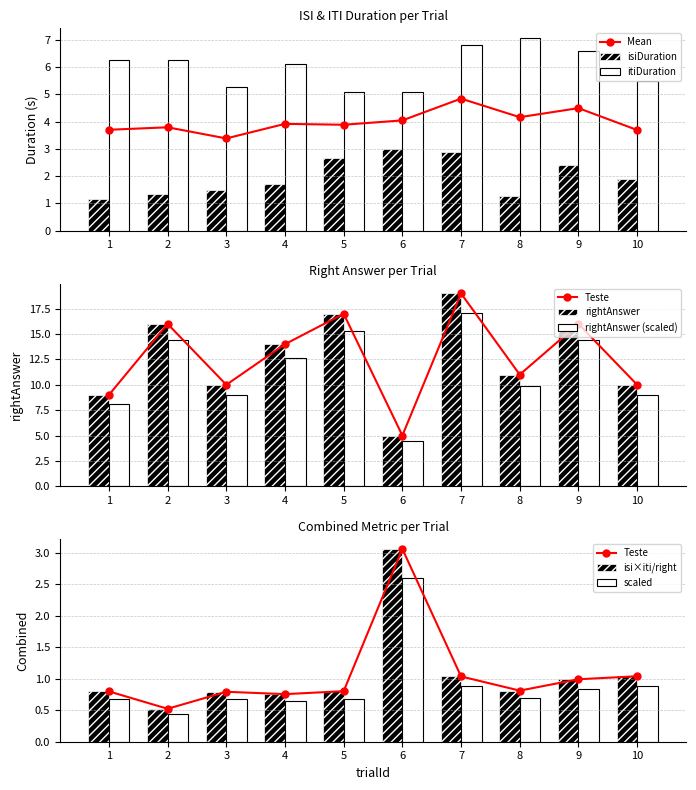

Rank the categories by itiDuration value from lowest to highest.

6, 5, 3, 10, 4, 2, 1, 9, 7, 8